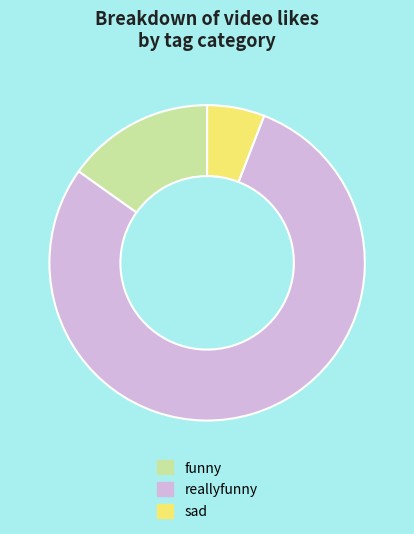

Which slice represents more than half of the pie?

reallyfunny